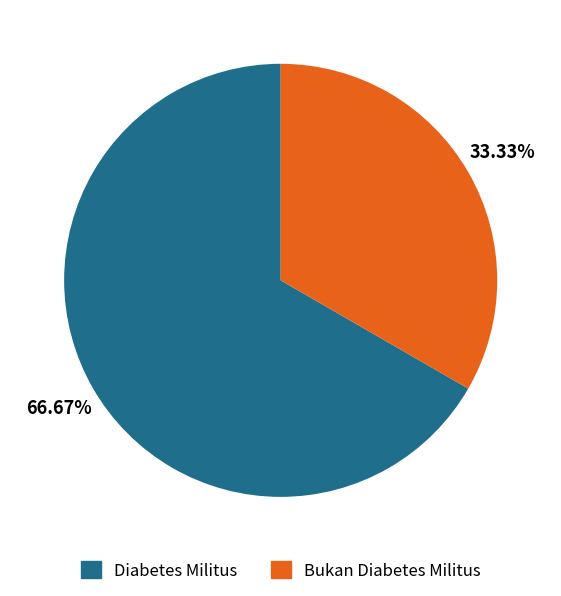

What is the ratio of the value at Diabetes Militus to the value at Bukan Diabetes Militus?

2.0